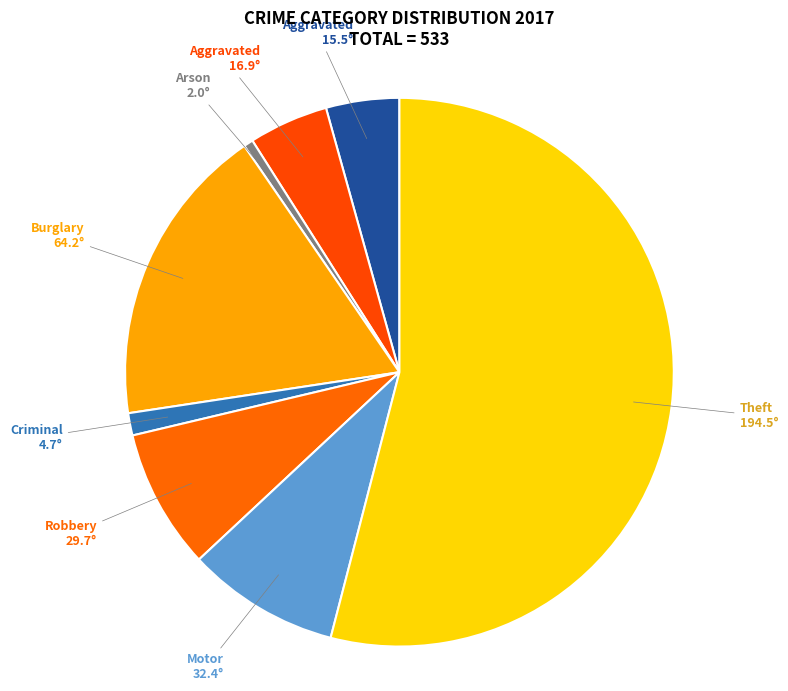

Which category has the smallest portion of the pie?

Arson